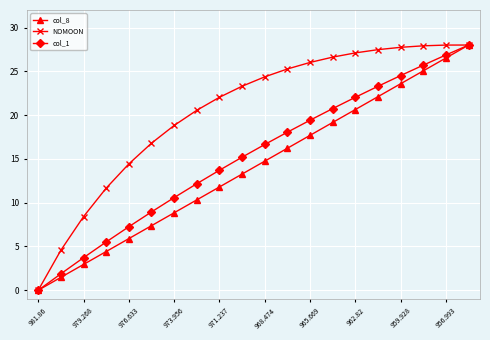

What is the value of the col_1 point at the 7th from the left?

10.6